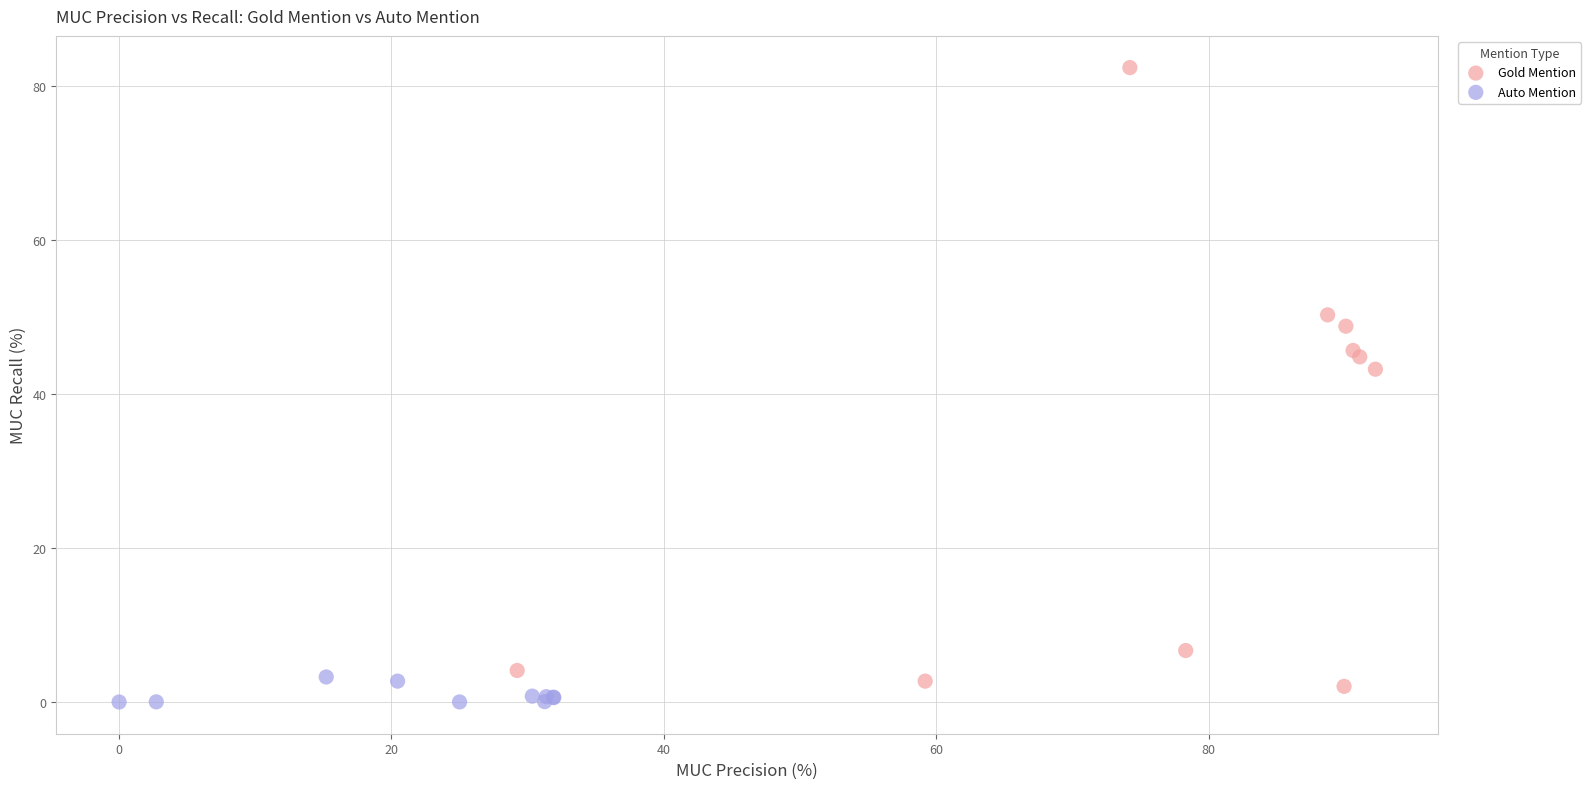

Which series reaches the maximum Y coordinate?

Gold Mention